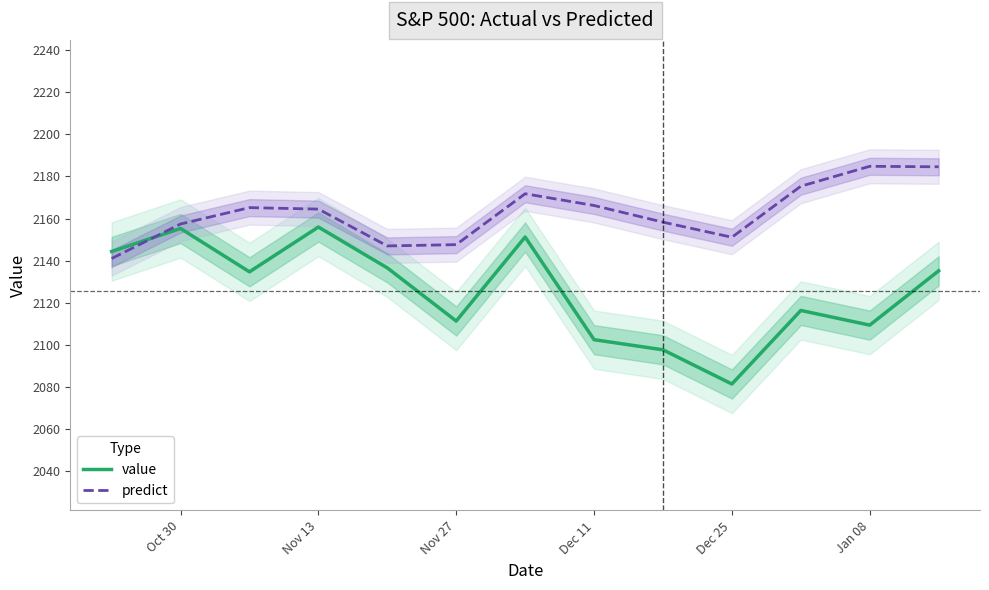

What is the greatest value displayed?

2184.8